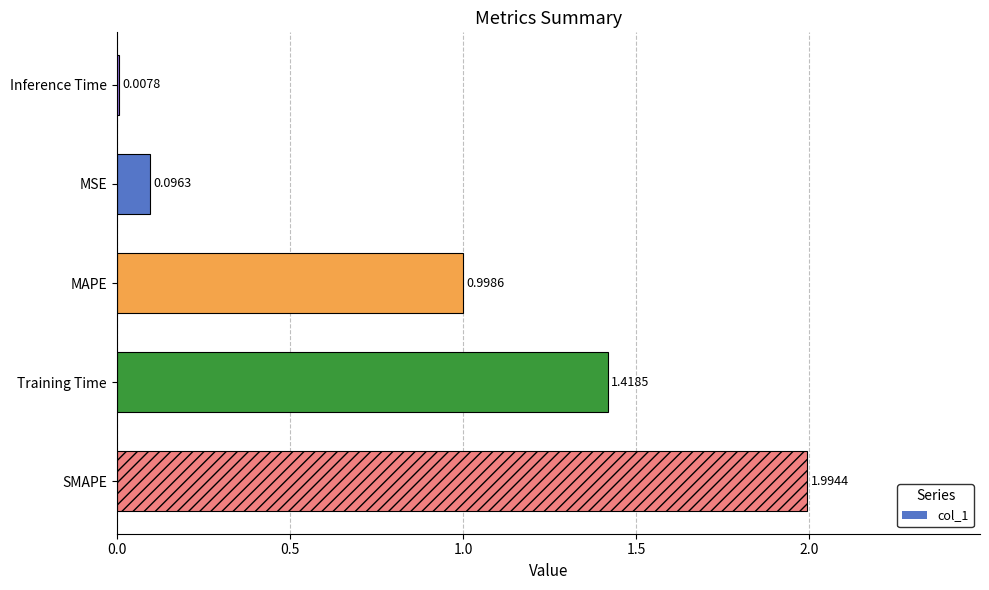

Which has a higher value, MSE or MAPE?

MAPE